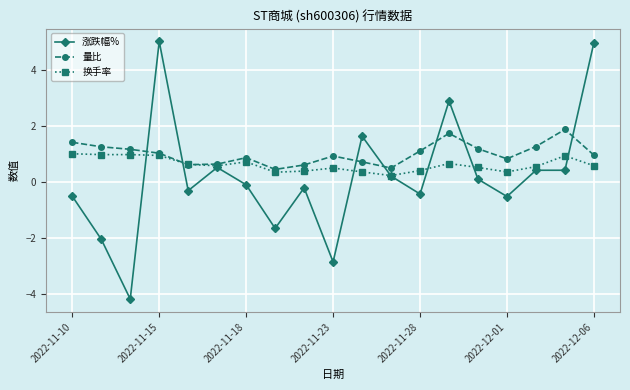

True or false: 换手率 has more than 1 points higher than both neighbors.

True